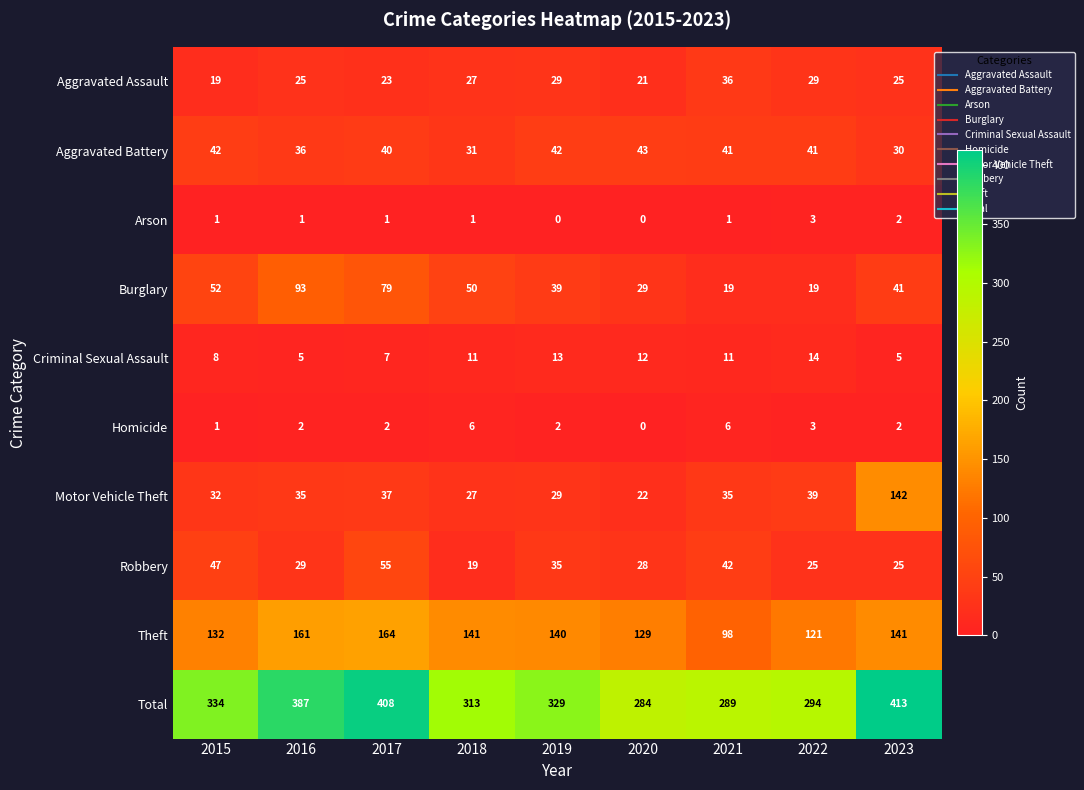

How many series are shown in this chart?

10